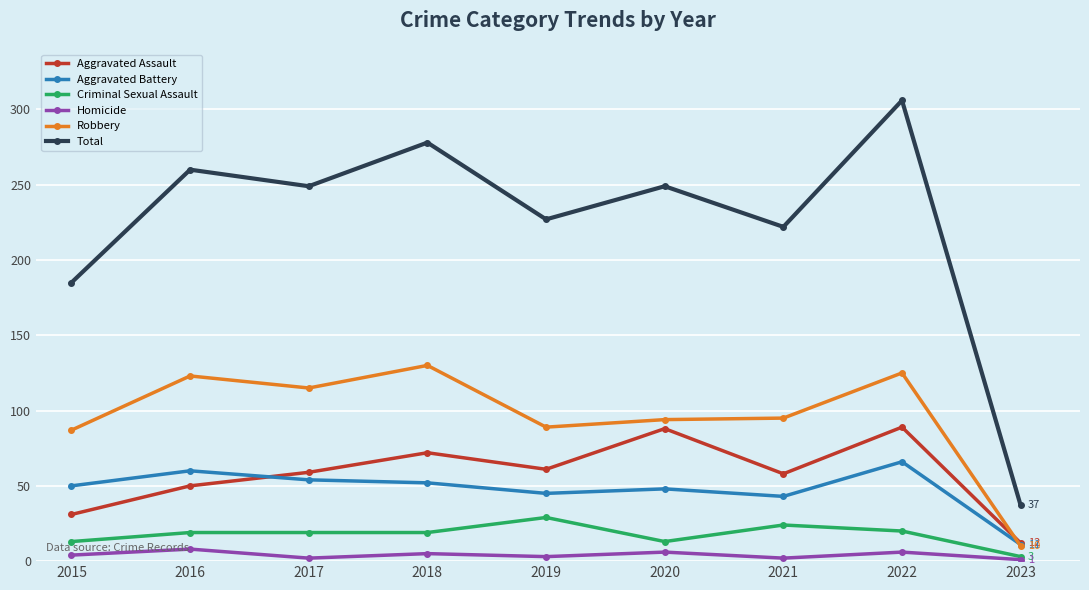

How many series are shown in this chart?

6